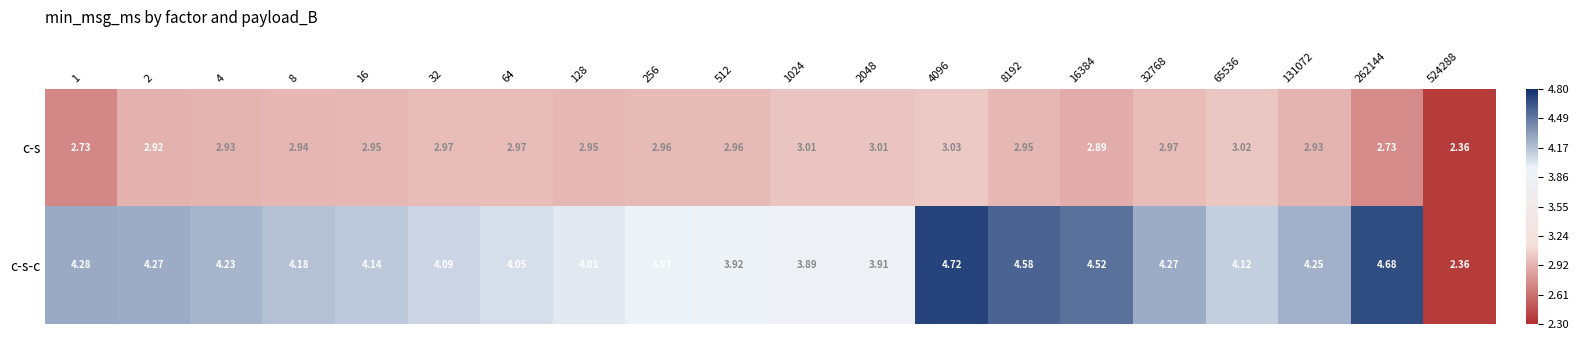

At 4, list the series in order from smallest to largest.

c-s, c-s-c